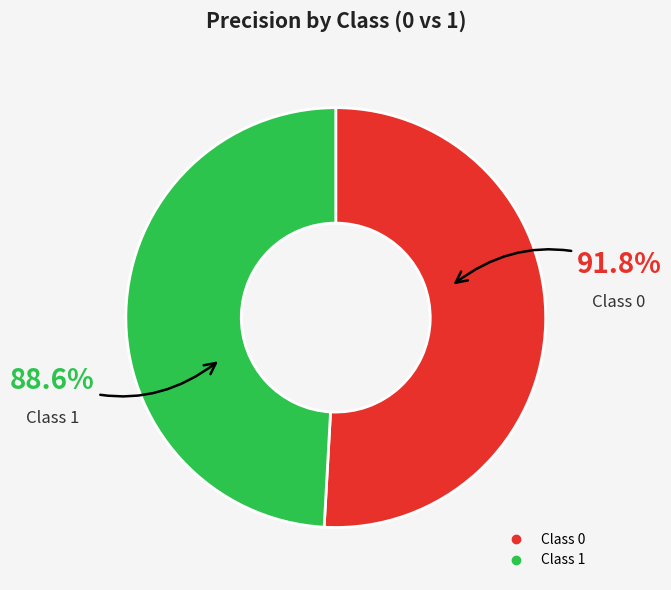

How many segments does this pie chart have?

2